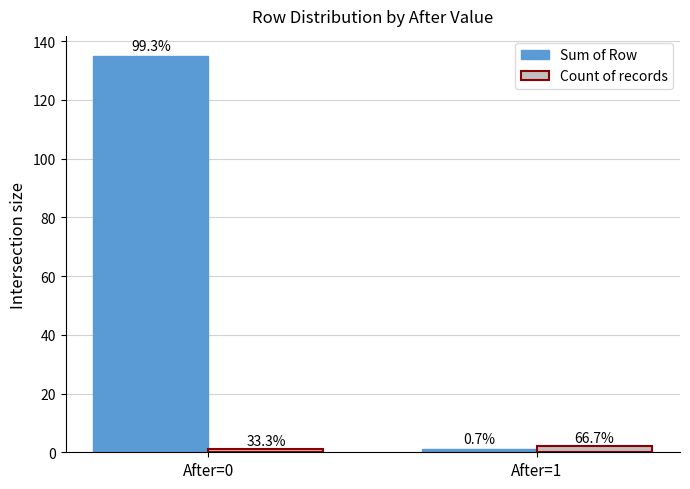

What is the value of the Count of records bar at the 2nd from the left?

2